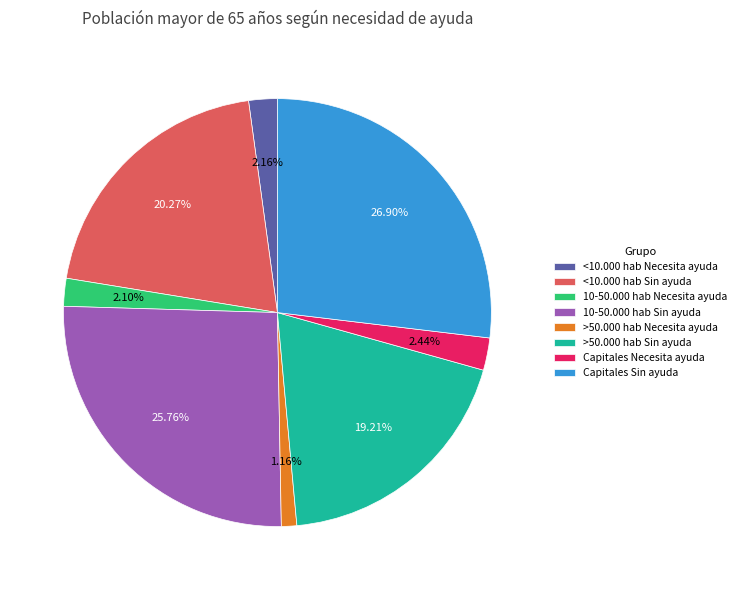

Which slice is the largest?

Capitales Sin ayuda